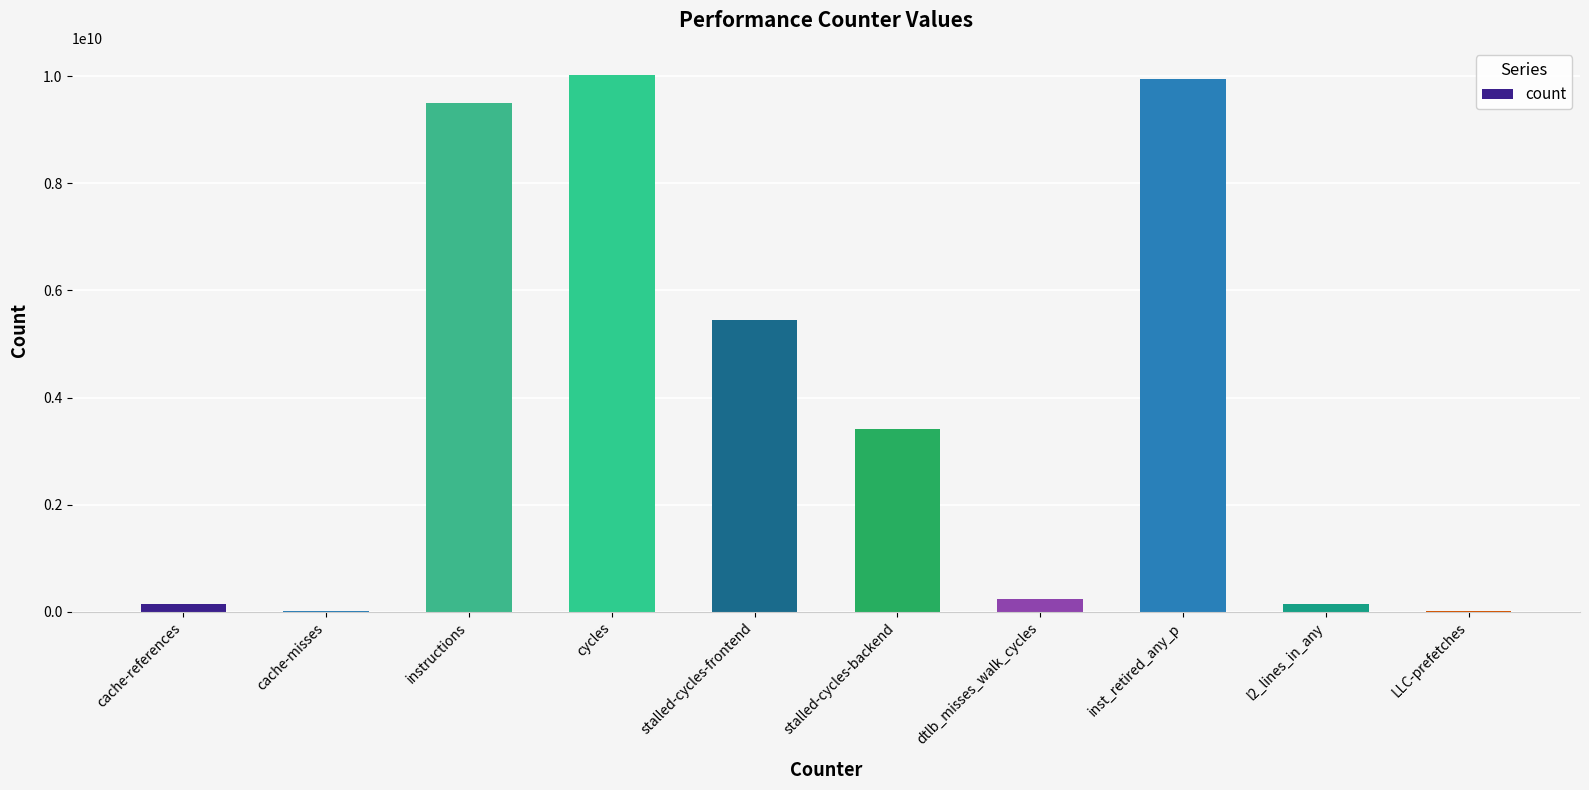

What is the sum of the values at inst_retired_any_p and cycles?

19978686837